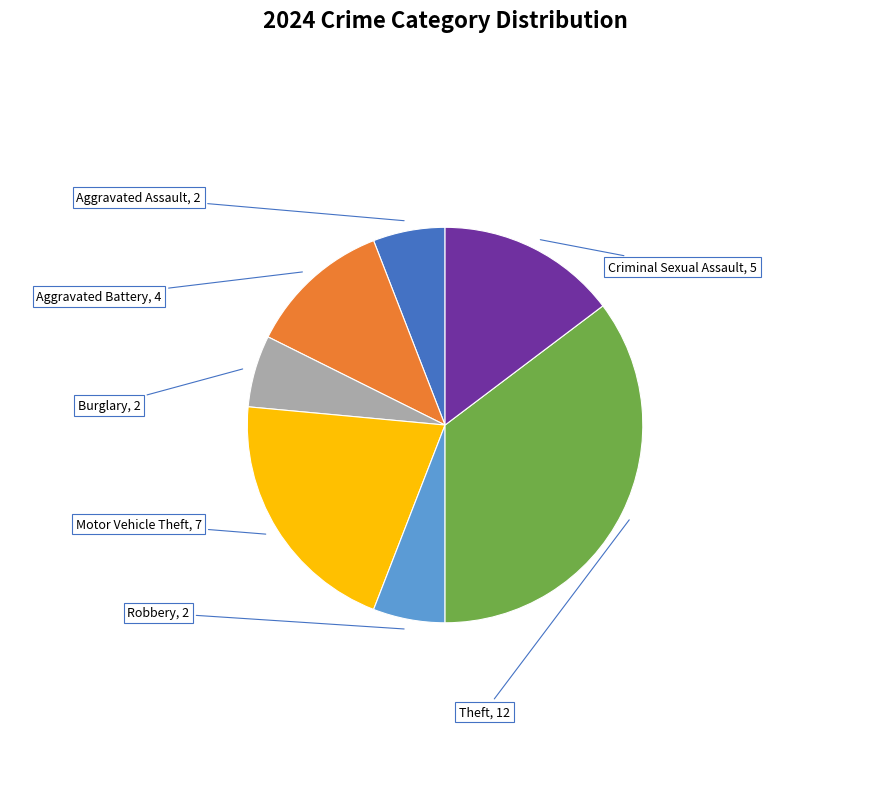

Is there any slice that represents more than half of the pie?

No